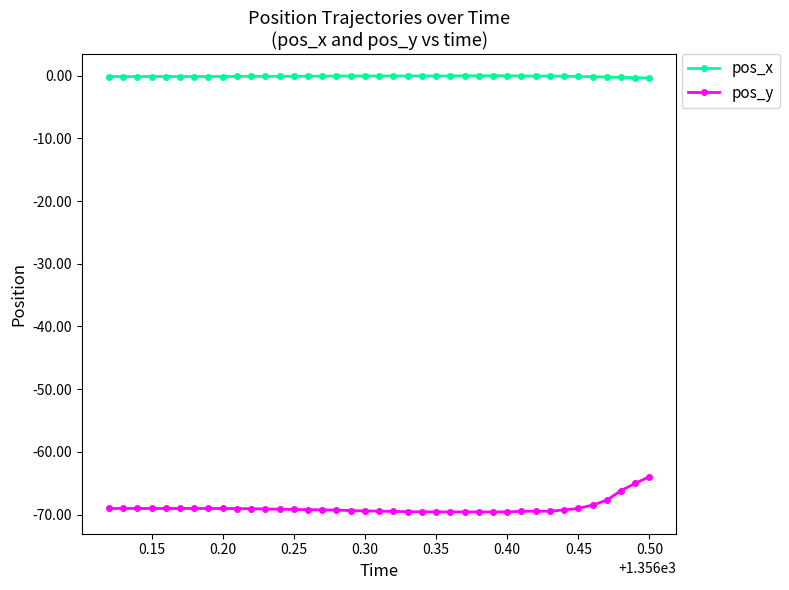

What is the maximum value for pos_y?

-64.0